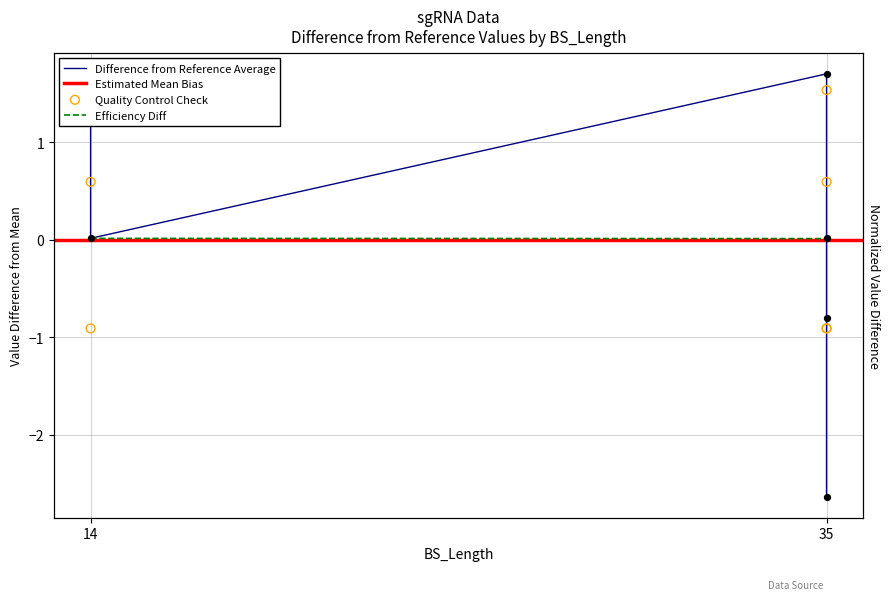

What is the total value across all series at 35?

2.3